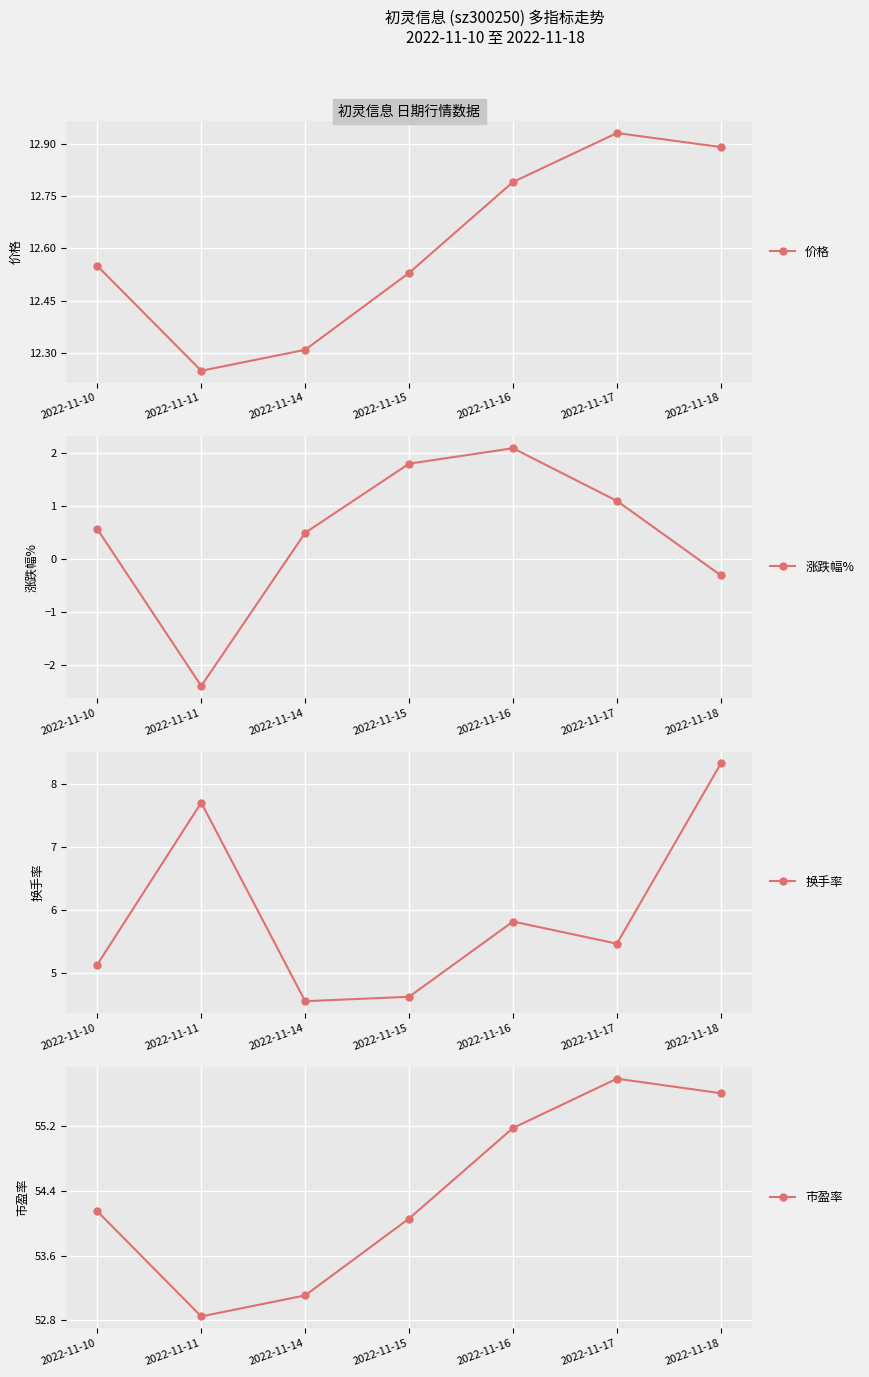

Is it true that 价格 equals 8.4 at 2022-11-18?

False